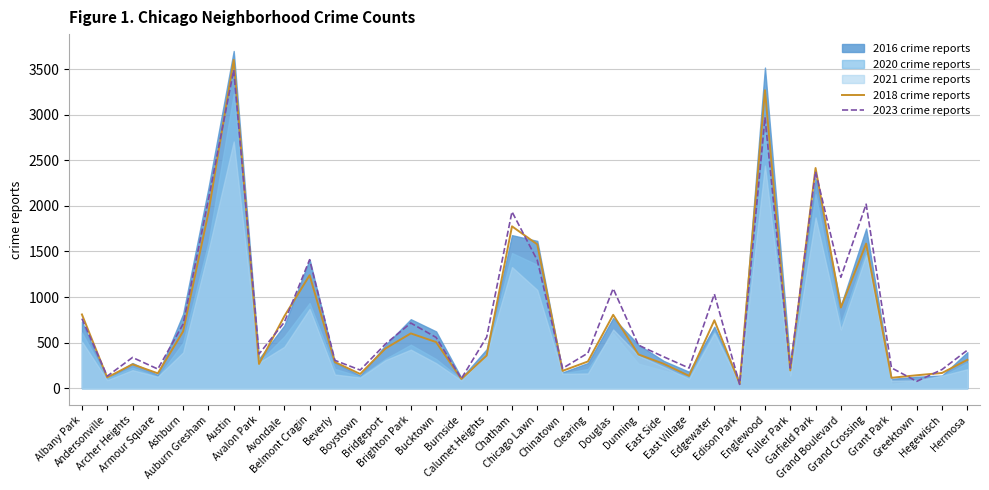

Reading left to right, transcribe all the data shown in this chart.

2018 crime reports: Albany Park=809	Andersonville=118	Archer Heights=262	Armour Square=163	Ashburn=623	Auburn Gresham=1926	Austin=3602	Avalon Park=266	Avondale=789	Belmont Cragin=1239	Beverly=286	Boystown=156	Bridgeport=436	Brighton Park=601	Bucktown=506	Burnside=101	Calumet Heights=359	Chatham=1776	Chicago Lawn=1578	Chinatown=190	Clearing=293	Douglas=805	Dunning=370	East Side=267	East Village=135	Edgewater=745	Edison Park=49	Englewood=3269	Fuller Park=195	Garfield Park=2416	Grand Boulevard=885	Grand Crossing=1586	Grant Park=114	Greektown=142	Hegewisch=167	Hermosa=311
2023 crime reports: Albany Park=763	Andersonville=132	Archer Heights=337	Armour Square=210	Ashburn=703	Auburn Gresham=2069	Austin=3491	Avalon Park=375	Avondale=723	Belmont Cragin=1410	Beverly=305	Boystown=199	Bridgeport=485	Brighton Park=715	Bucktown=557	Burnside=106	Calumet Heights=561	Chatham=1936	Chicago Lawn=1403	Chinatown=218	Clearing=385	Douglas=1093	Dunning=472	East Side=344	East Village=221	Edgewater=1033	Edison Park=41	Englewood=2972	Fuller Park=220	Garfield Park=2377	Grand Boulevard=1217	Grand Crossing=2019	Grant Park=223	Greektown=75	Hegewisch=205	Hermosa=417